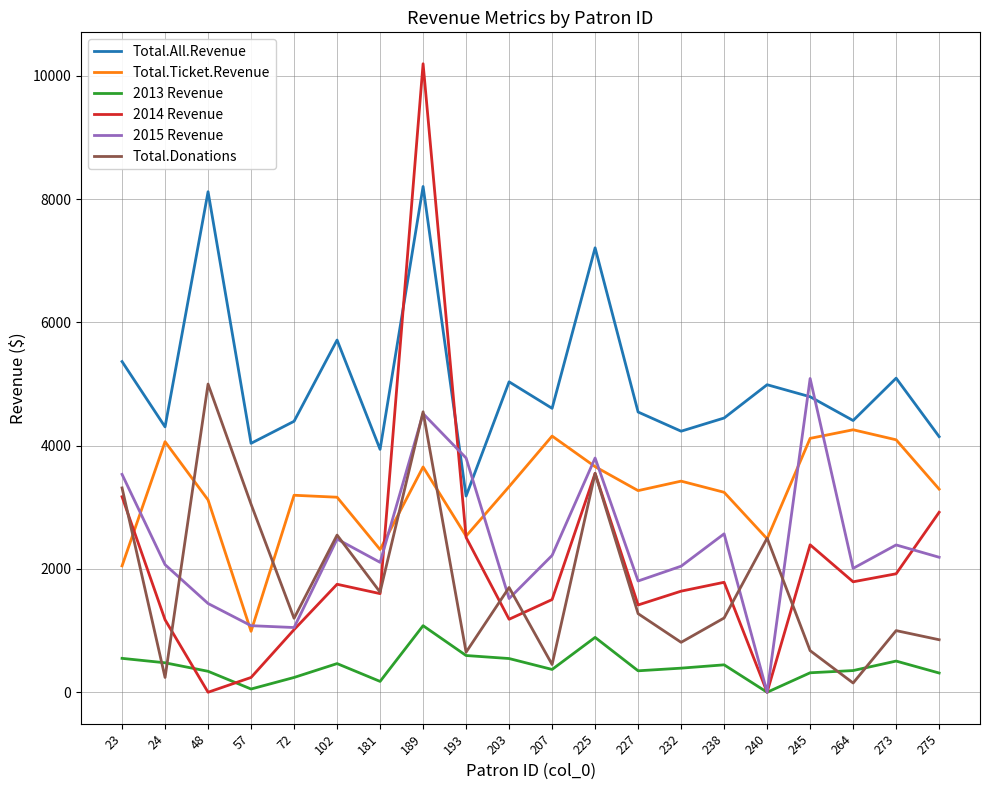

What is the difference between the second highest and minimum values in the Total.Donations series?

4400.0